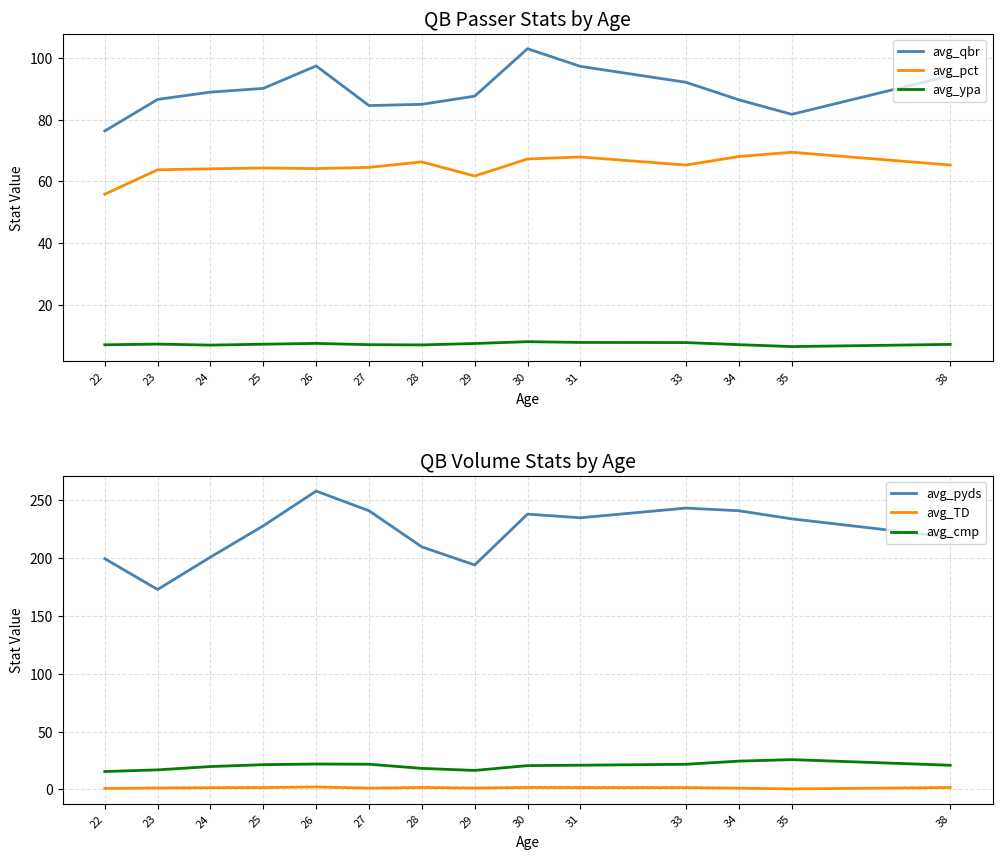

What is the difference between the highest and lowest values at 24?

199.5